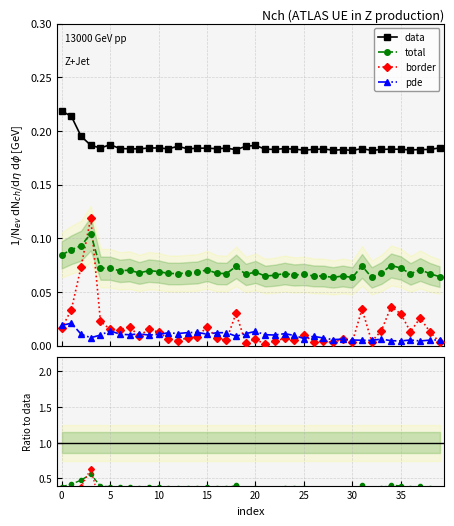

True or false: total and pde cross at least once.

False